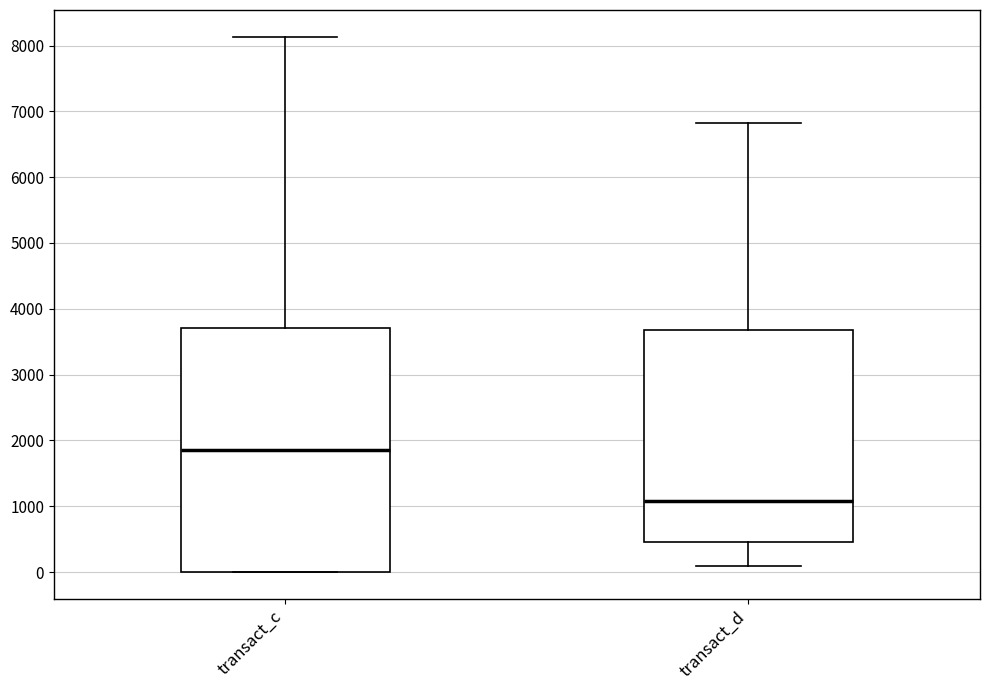

Reading left to right, read every box against the y-axis: the position of its median line, the range the box covers, and the ends of its whiskers. The values are not printed on the chart, so give them approximately, as read against the axis.

transact_c: median 1900, box 0 to 3700, whiskers 0 to 8100
transact_d: median 1100, box 500 to 3700, whiskers 100 to 6800